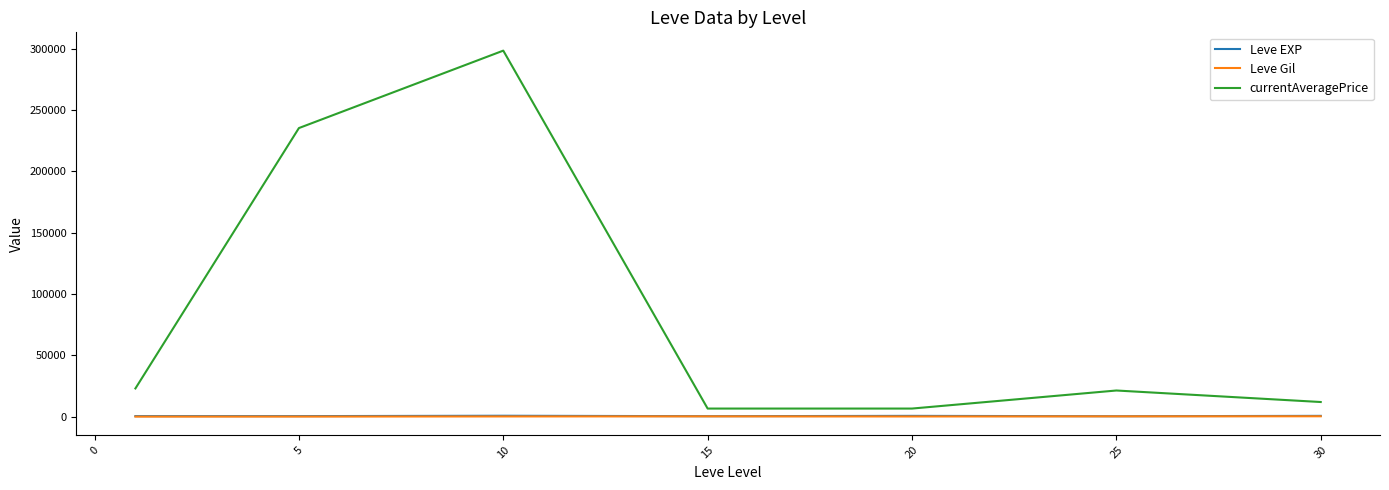

True or false: Leve Gil and Leve EXP cross at least once.

False